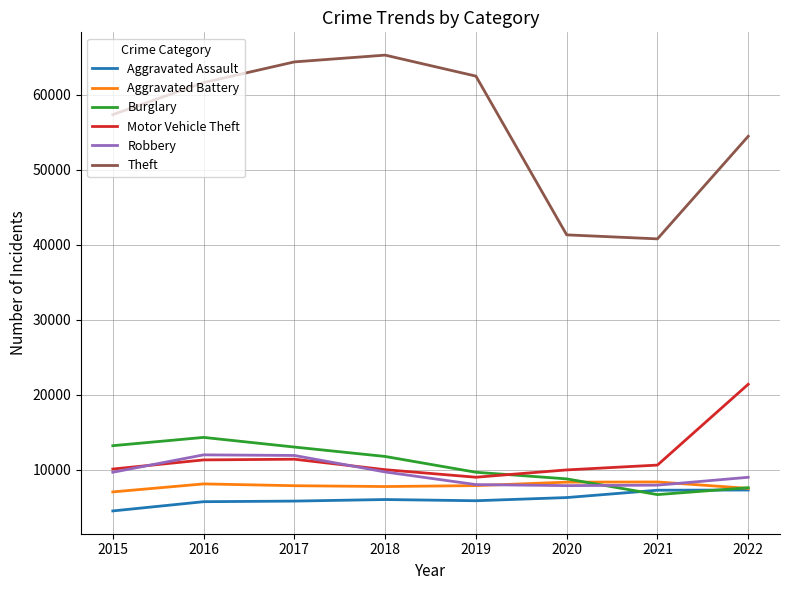

Which series has the largest total across all categories?

Theft